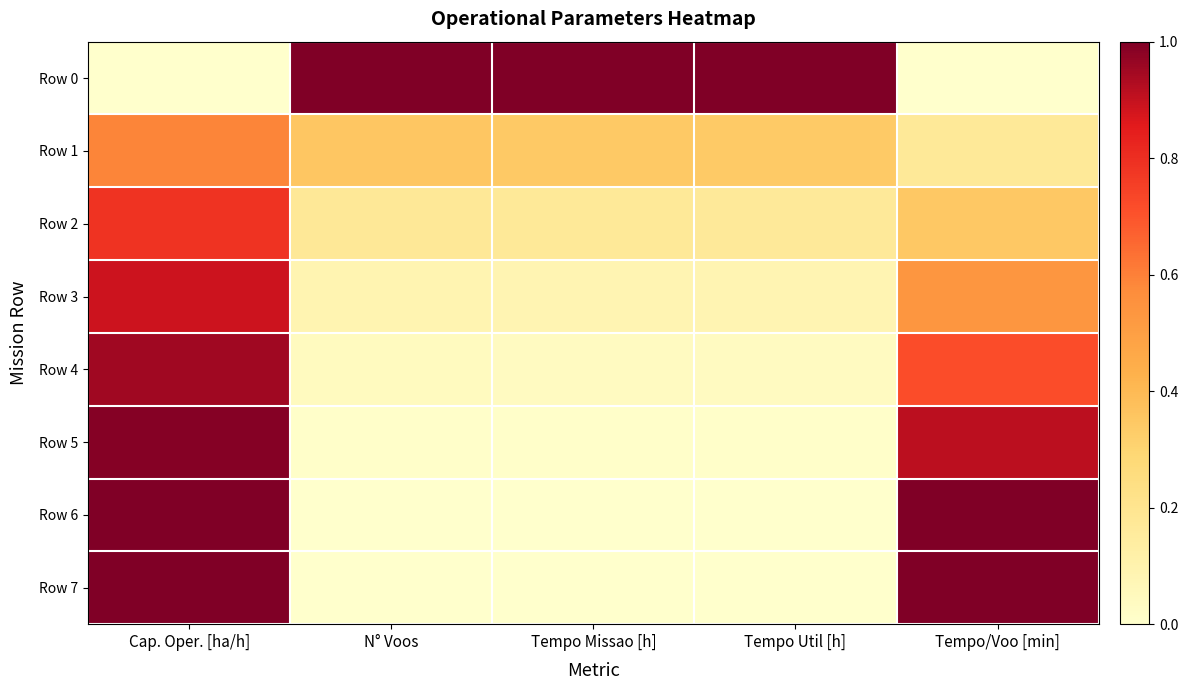

At Tempo/Voo [min], list the series in order from largest to smallest.

Row 6, Row 7, Row 5, Row 4, Row 3, Row 2, Row 1, Row 0